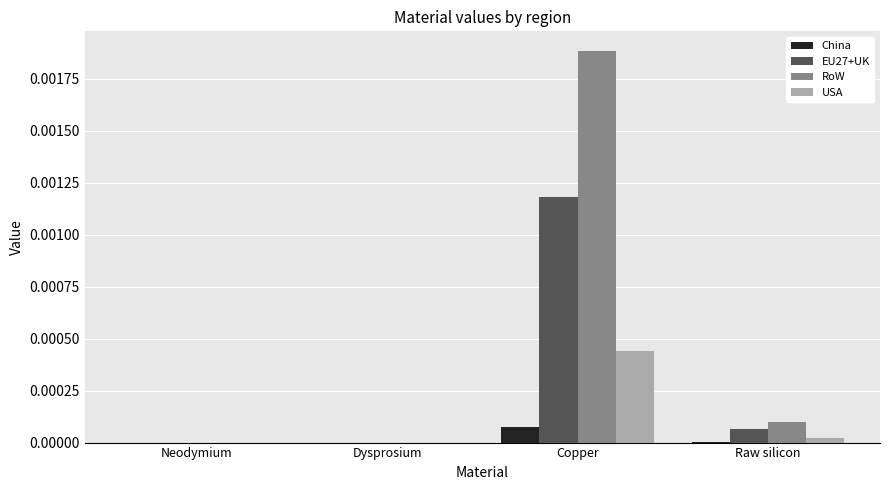

Count the number of data series in this chart.

4